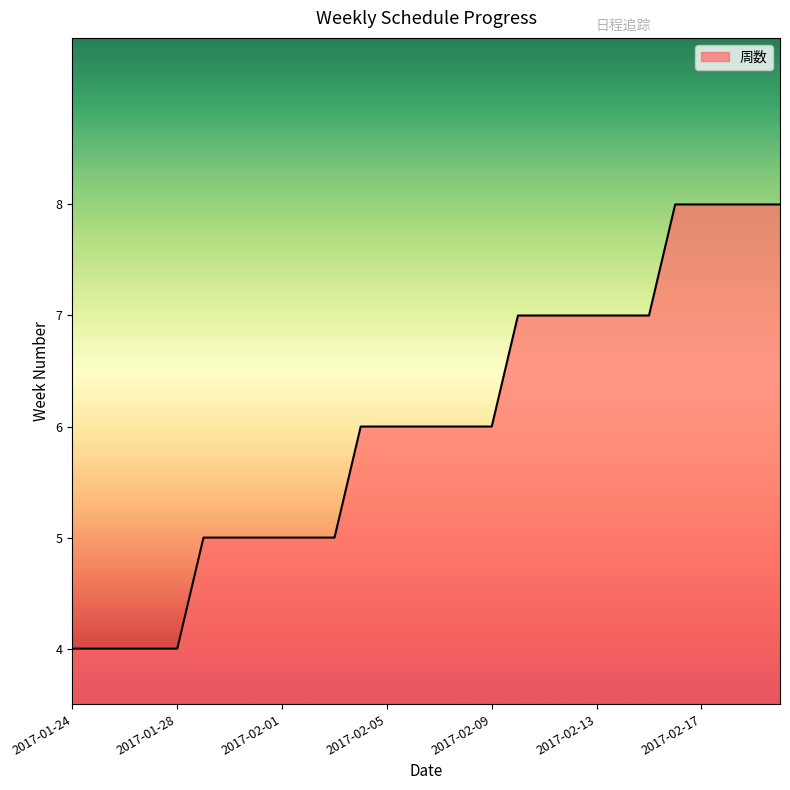

What is the greatest value displayed?

8